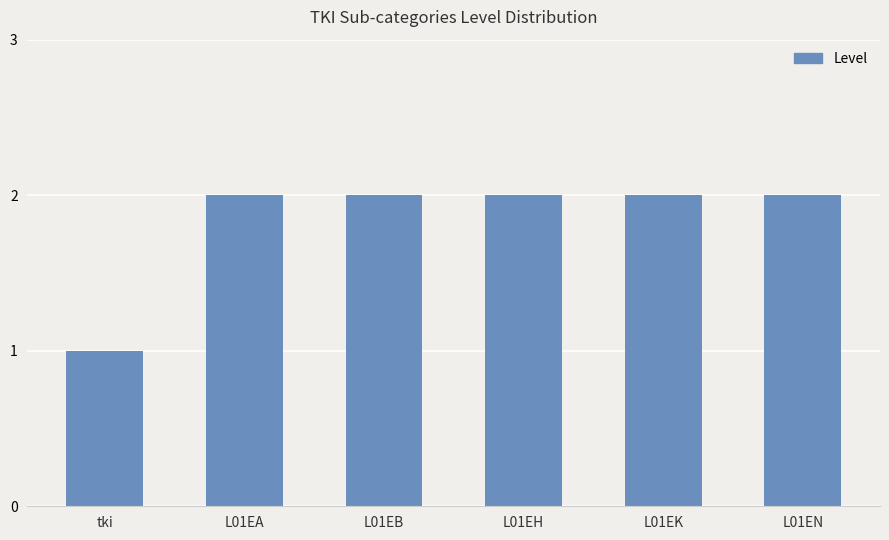

Between tki and L01EH, which is larger?

L01EH